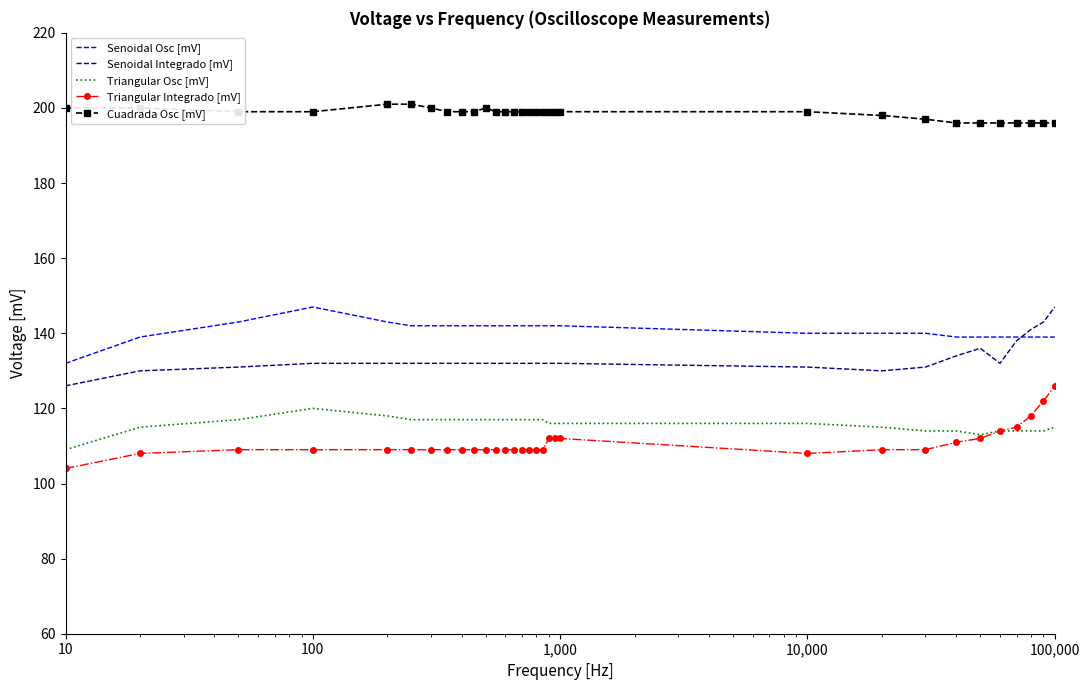

Reading left to right, list all the values displayed in this chart.

Senoidal Osc [mV]: 132	139	143	147	143	142	142	142	142	142	142	142	142	142	142	142	142	142	142	142	142	140	140	140	139	139	139	139	139	139	139
Senoidal Integrado [mV]: 126	130	131	132	132	132	132	132	132	132	132	132	132	132	132	132	132	132	132	132	132	131	130	131	134	136	132	138	141	143	147
Triangular Osc [mV]: 109	115	117	120	118	117	117	117	117	117	117	117	117	117	117	117	117	117	116	116	116	116	115	114	114	113	114	114	114	114	115
Triangular Integrado [mV]: 104	108	109	109	109	109	109	109	109	109	109	109	109	109	109	109	109	109	112	112	112	108	109	109	111	112	114	115	118	122	126
Cuadrada Osc [mV]: 200	200	199	199	201	201	200	199	199	199	200	199	199	199	199	199	199	199	199	199	199	199	198	197	196	196	196	196	196	196	196